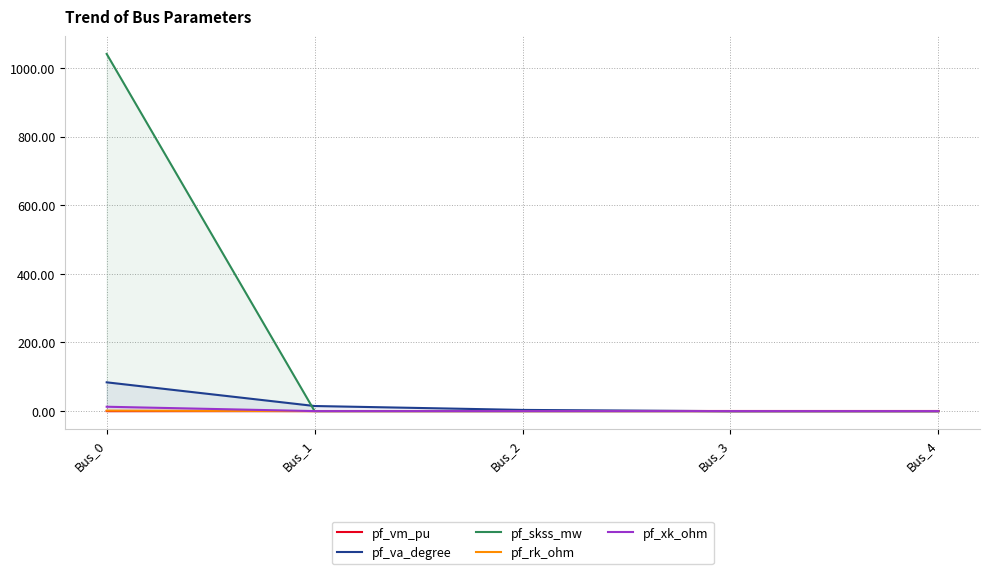

What is the maximum value for pf_xk_ohm?

12.7